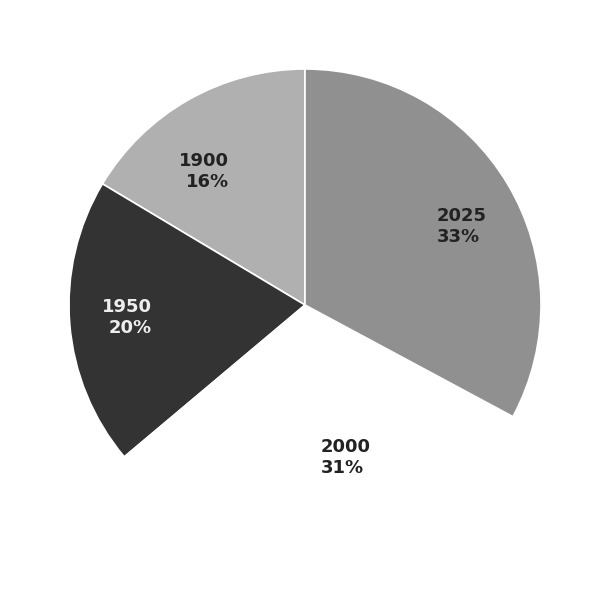

Rank the categories by value from highest to lowest.

2025, 2000, 1950, 1900